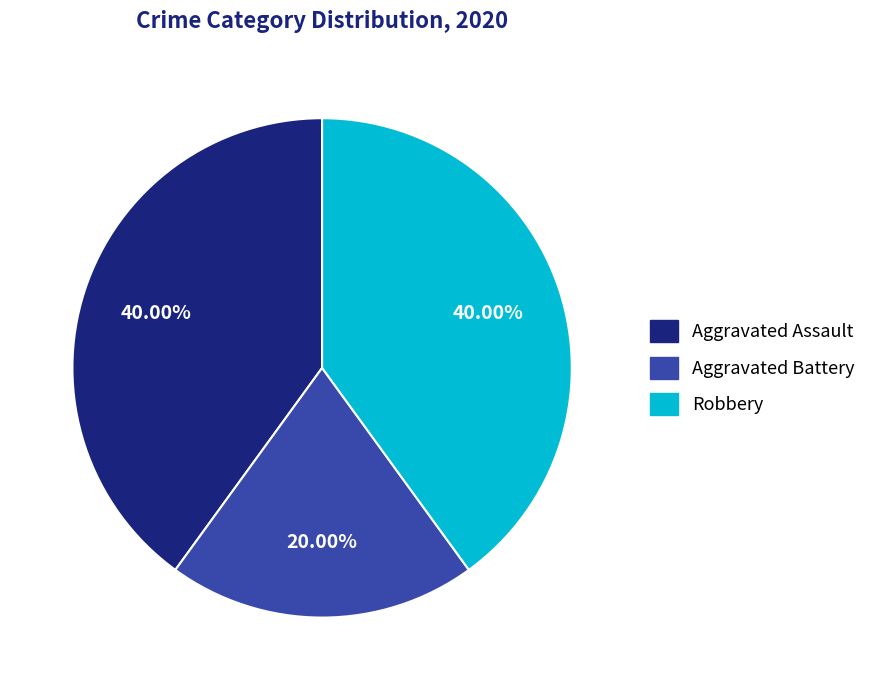

Between Aggravated Battery and Aggravated Assault, which is larger?

Aggravated Assault